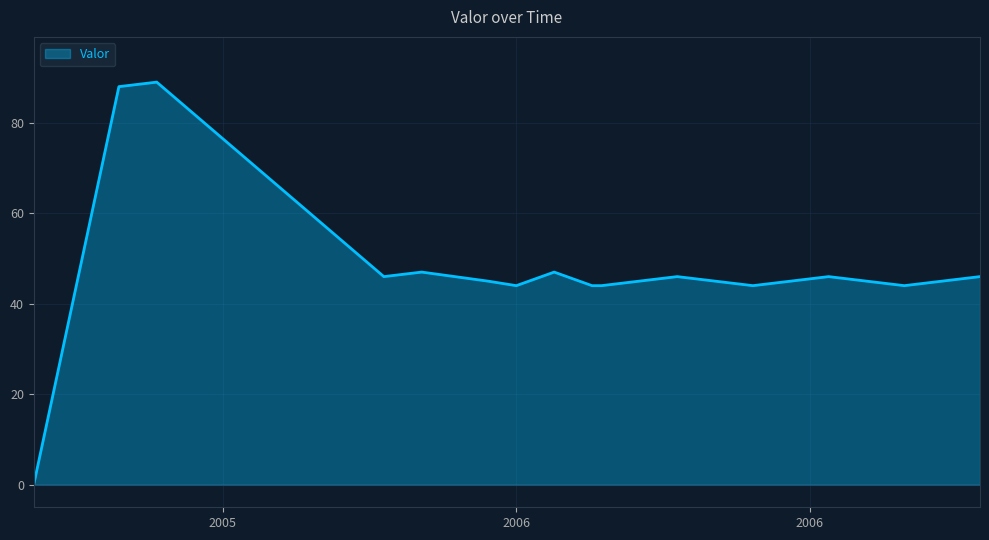

What is the difference between the maximum and minimum values?

89